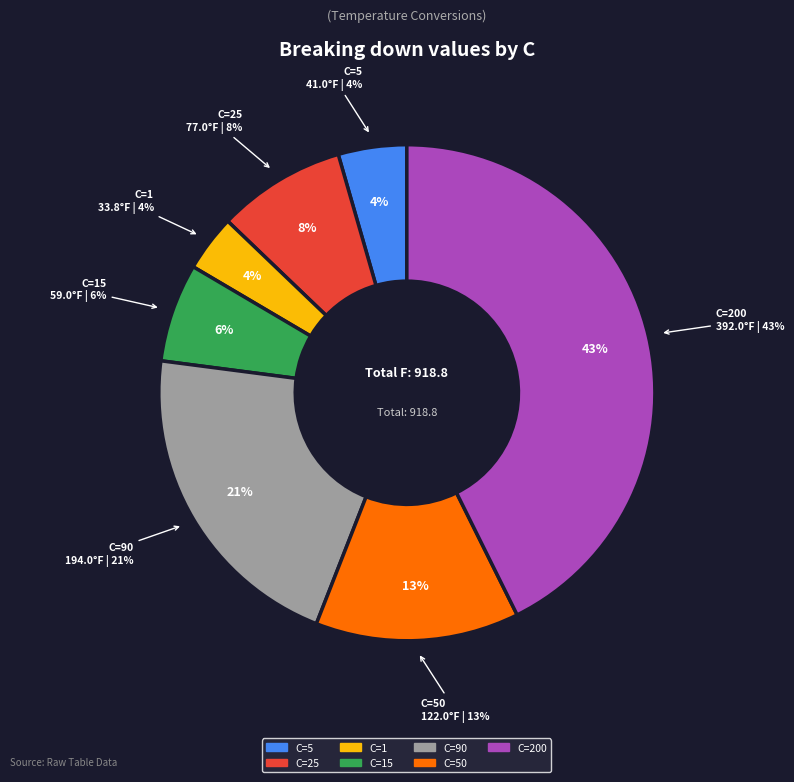

True or false: 15 accounts for 6% of the total.

True